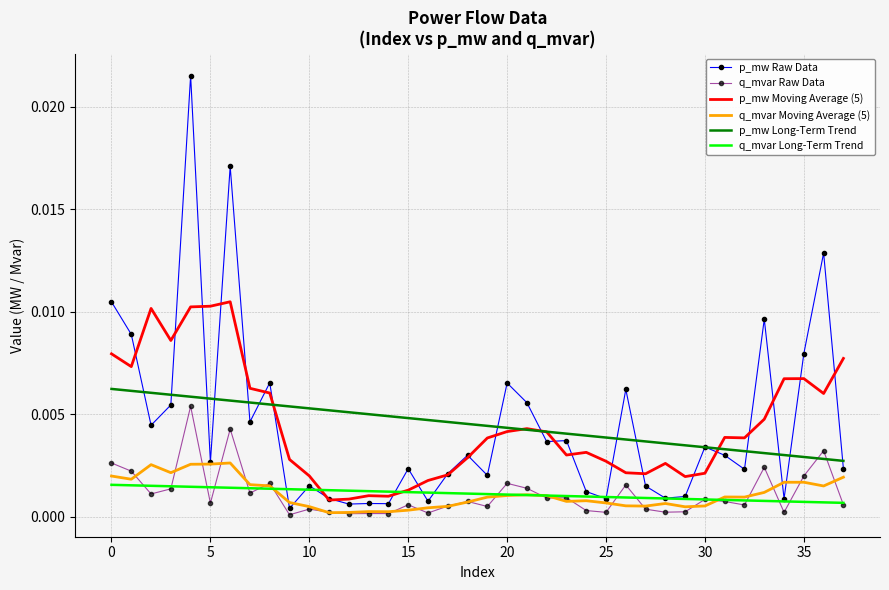

Which series has the widest spread of values?

p_mw Raw Data